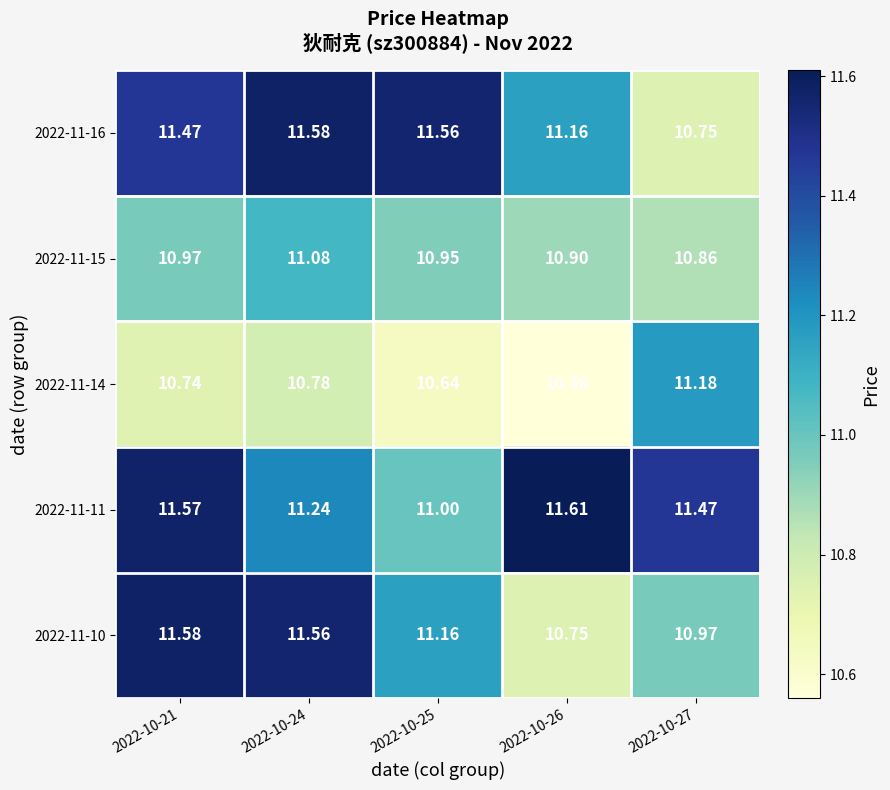

Is the value of 2022-11-14 at 2022-10-21 greater than the value of 2022-11-15 at 2022-10-25?

No